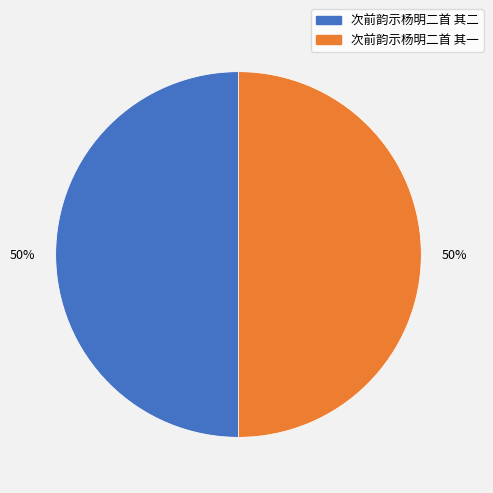

What is the ratio of the value at 次前韵示杨明二首 其二 to the value at 次前韵示杨明二首 其一?

1.0